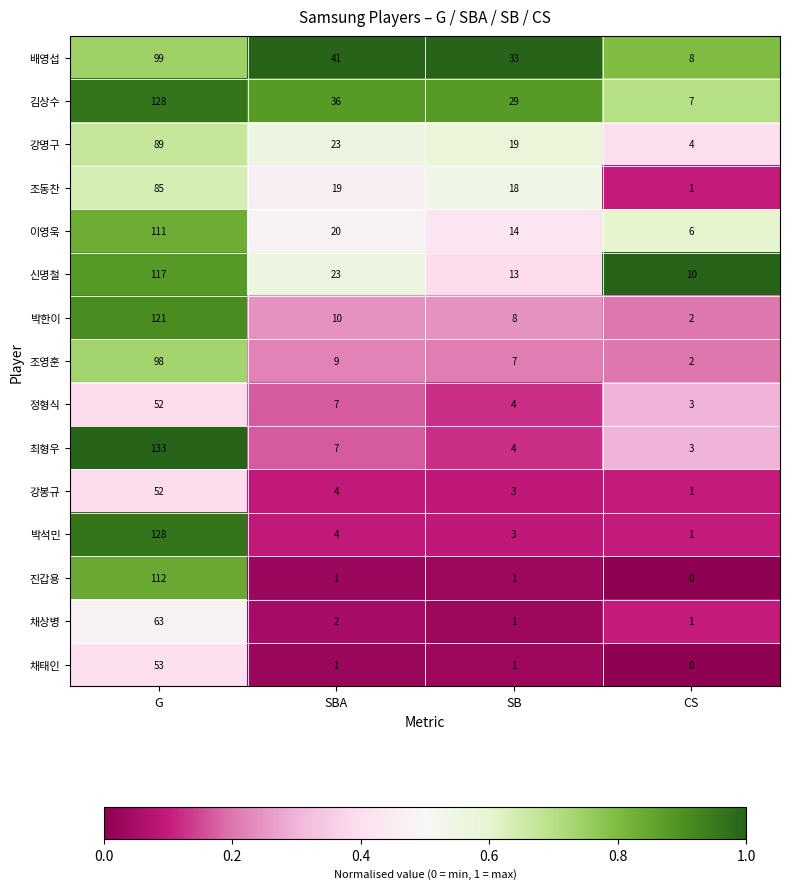

True or false: 박석민 has a value of 128 at G.

True